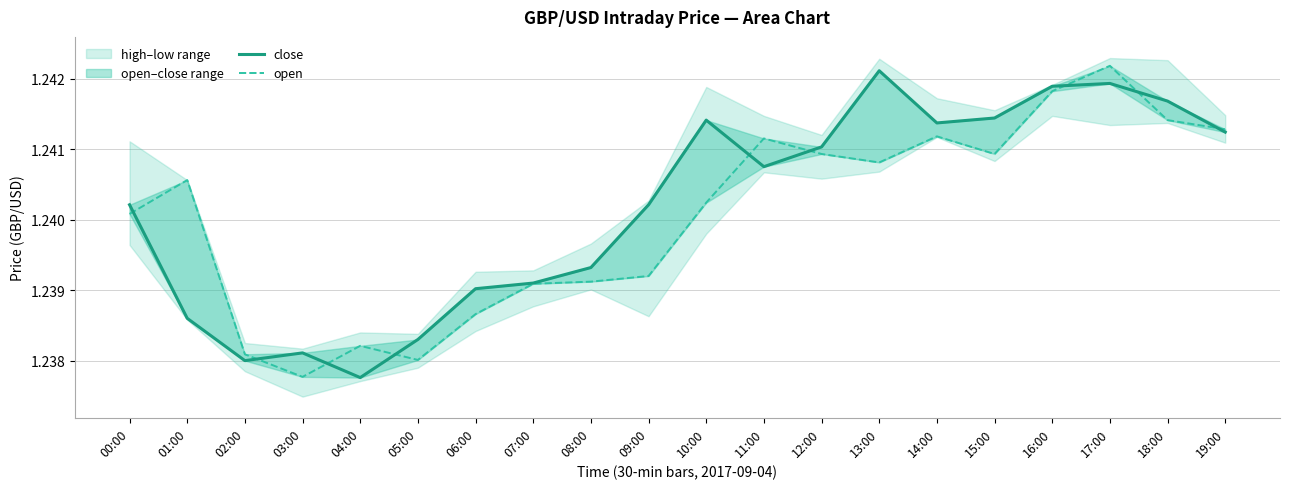

List the labels in order of open value, largest first.

17:00, 16:00, 18:00, 19:00, 14:00, 11:00, 12:00, 15:00, 13:00, 01:00, 10:00, 00:00, 09:00, 08:00, 07:00, 06:00, 04:00, 02:00, 05:00, 03:00